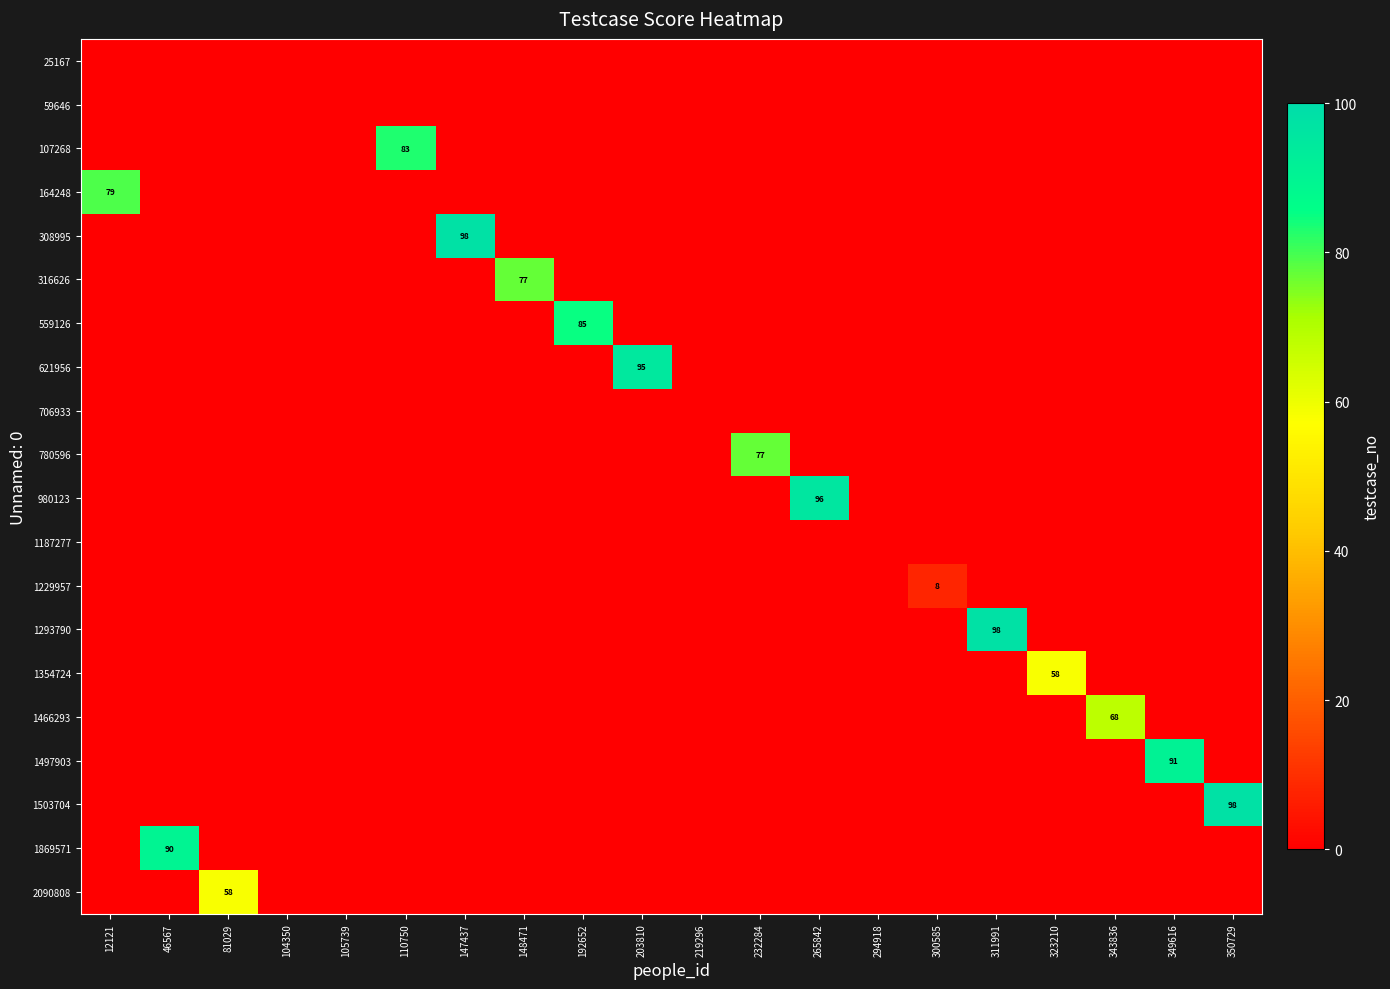

True or false: 25167 has a value of 0 at 46567.

True